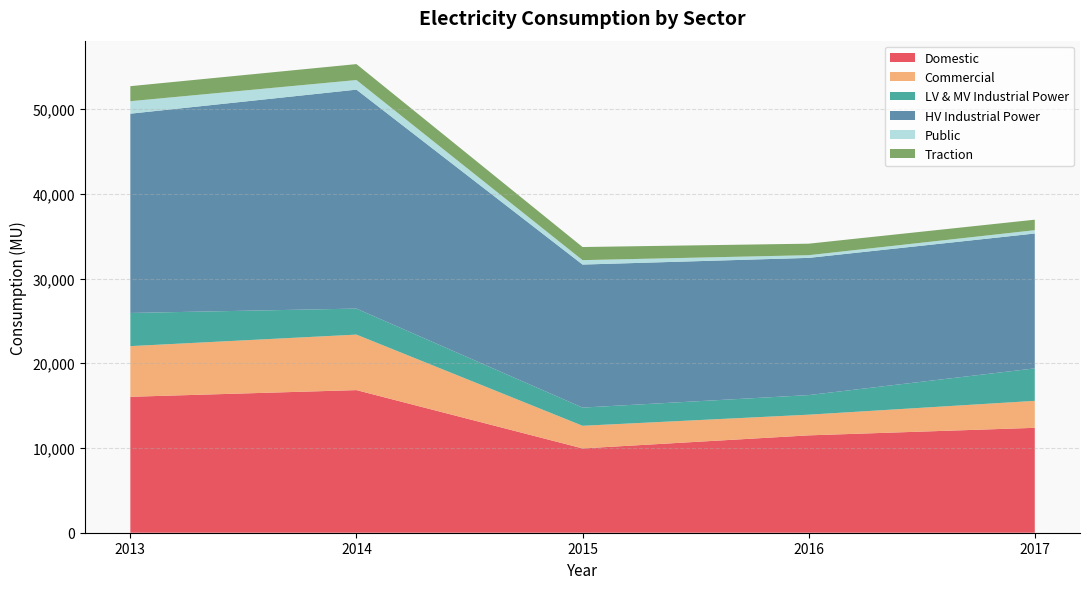

Reading left to right, transcribe all the data shown in this chart.

Domestic: 16046.9	16834.5	9951.5	11492.2	12382.8
Commercial: 5980.2	6552.9	2672.8	2442.0	3185.0
LV & MV Industrial Power: 3914.4	3070.2	2146.4	2311.9	3832.4
HV Industrial Power: 23524.0	25846.8	16885.4	16198.0	15920.1
Public: 1474.5	1134.5	521.9	317.9	393.6
Traction: 1773.8	1880.2	1547.4	1358.3	1237.8